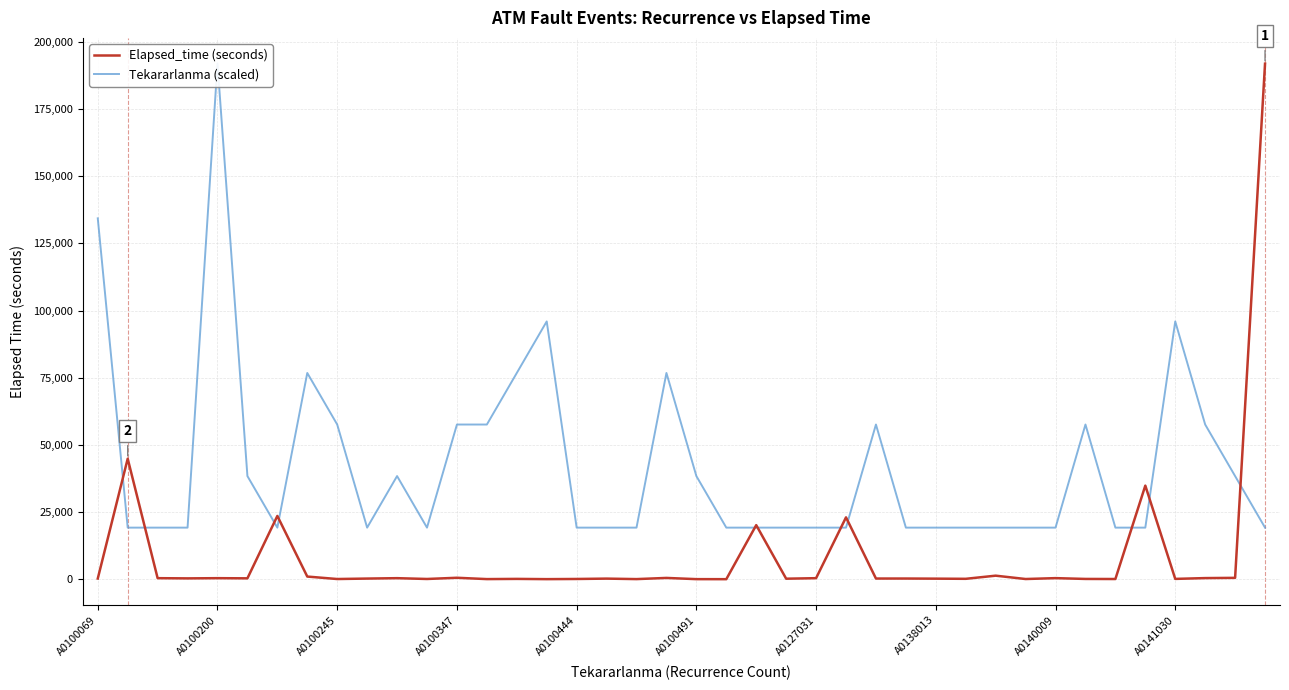

How many intersections are there between Tekararlanma (scaled) and Elapsed_time (seconds)?

11